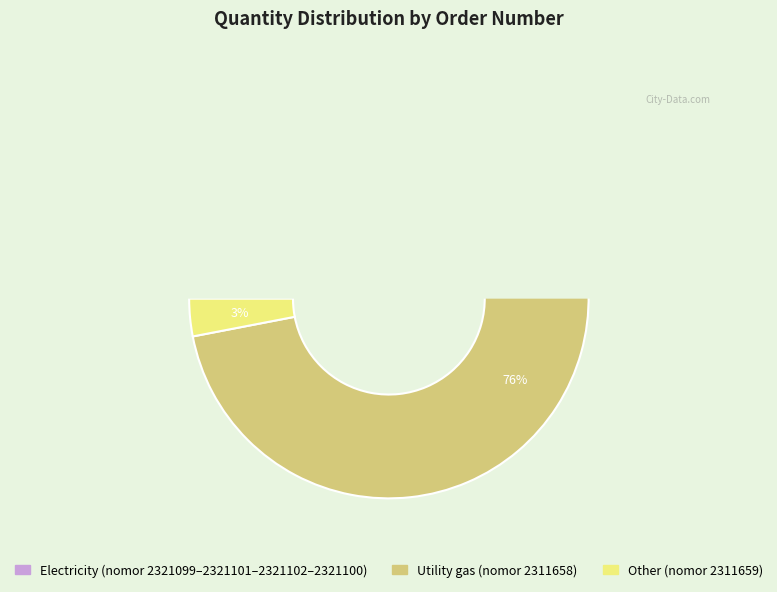

The 2311659 slice represents 15% of the pie. True or false?

False